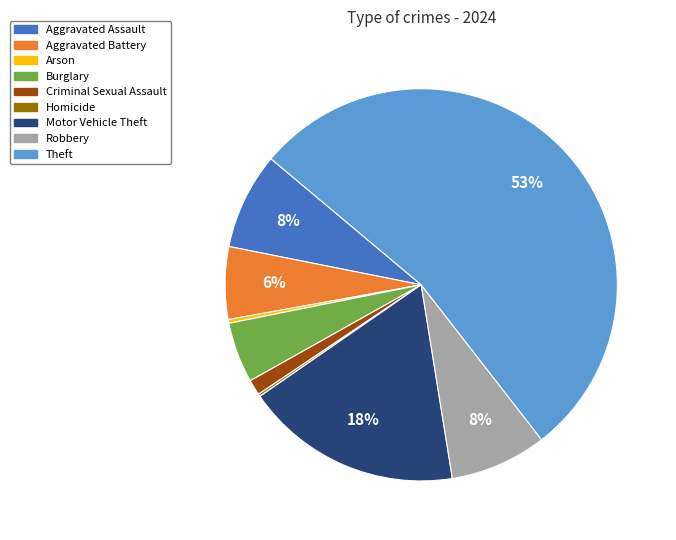

Is the sum of Aggravated Battery and Theft greater than half?

Yes